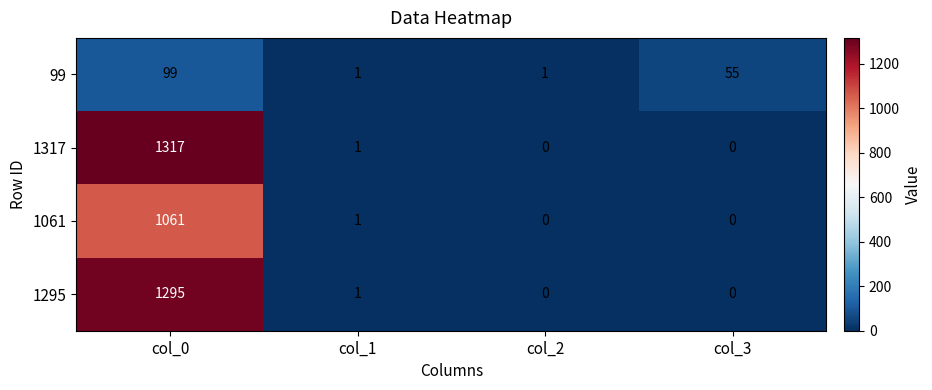

At which category is the sum across all series the highest?

col_0